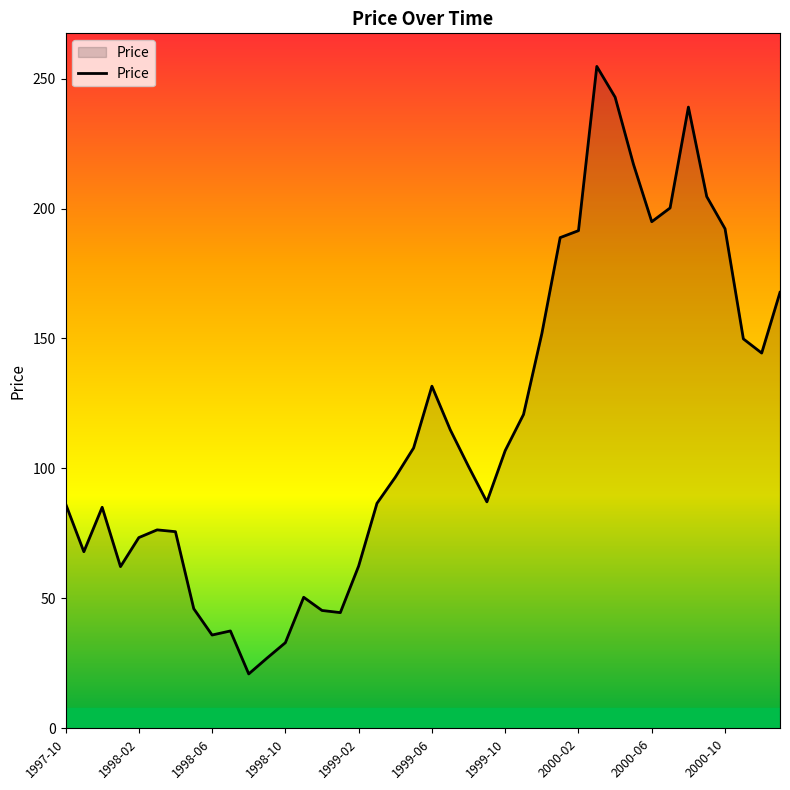

What is the average value?

115.6